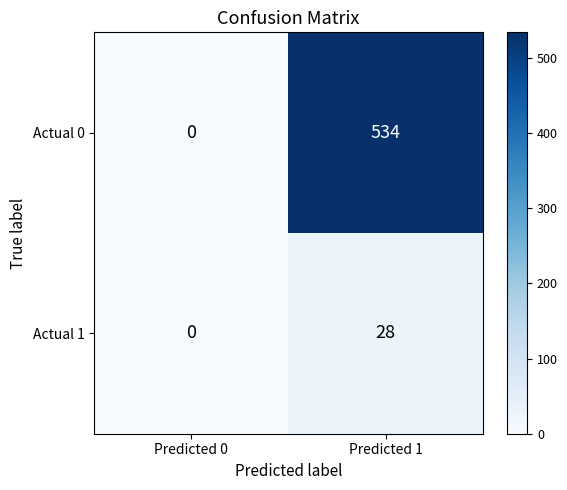

The Actual 1 series shows 28 at Predicted 1. True or false?

True